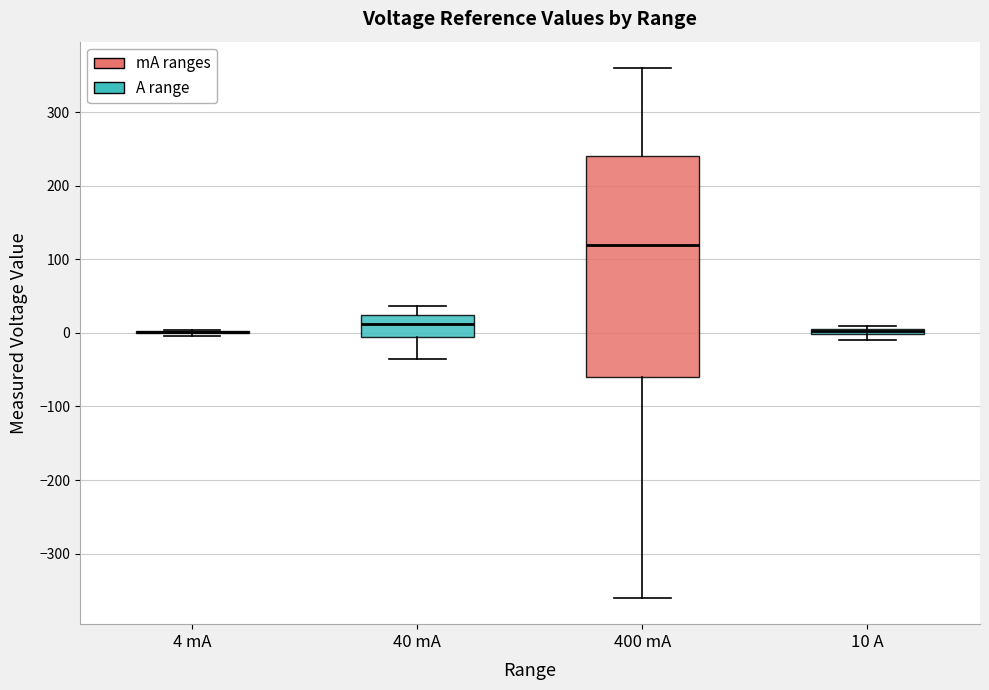

Which box is the tallest, from its lower edge to its upper edge?

400 mA